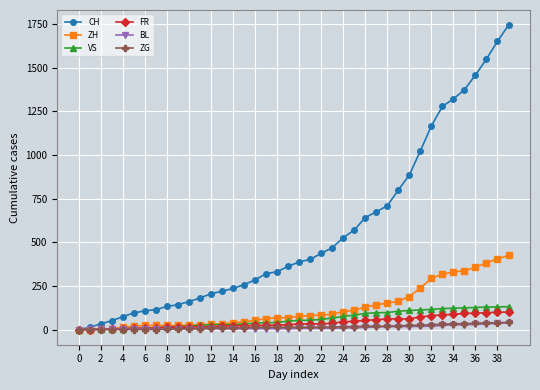

Count the number of data series in this chart.

6